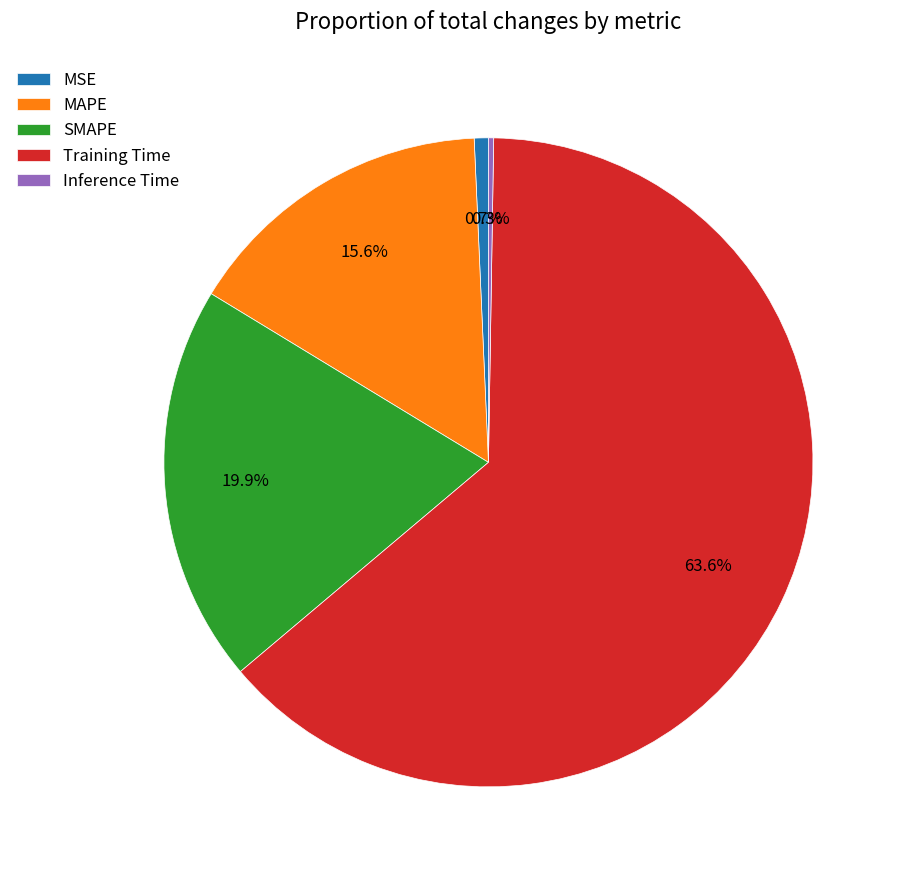

Which slice is the largest?

Training Time